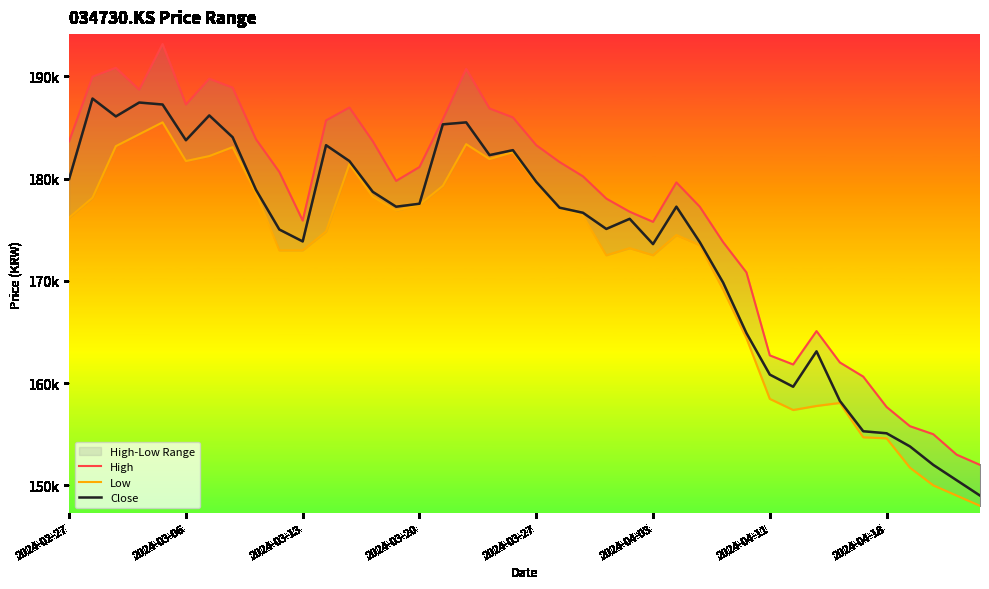

What is the sum of the High values at 2024-03-06 and 26?

369576.8